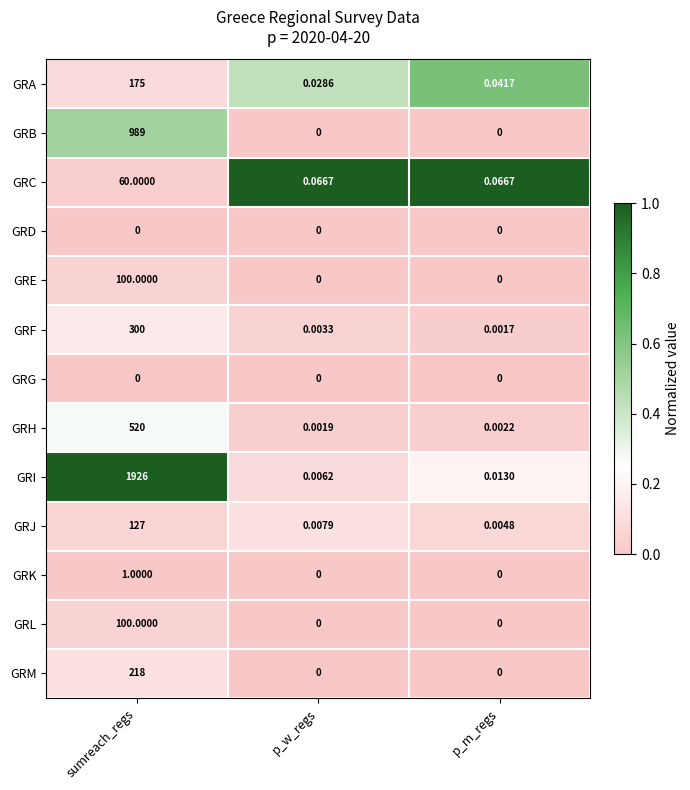

At how many categories does at least one series exceed 0?

3